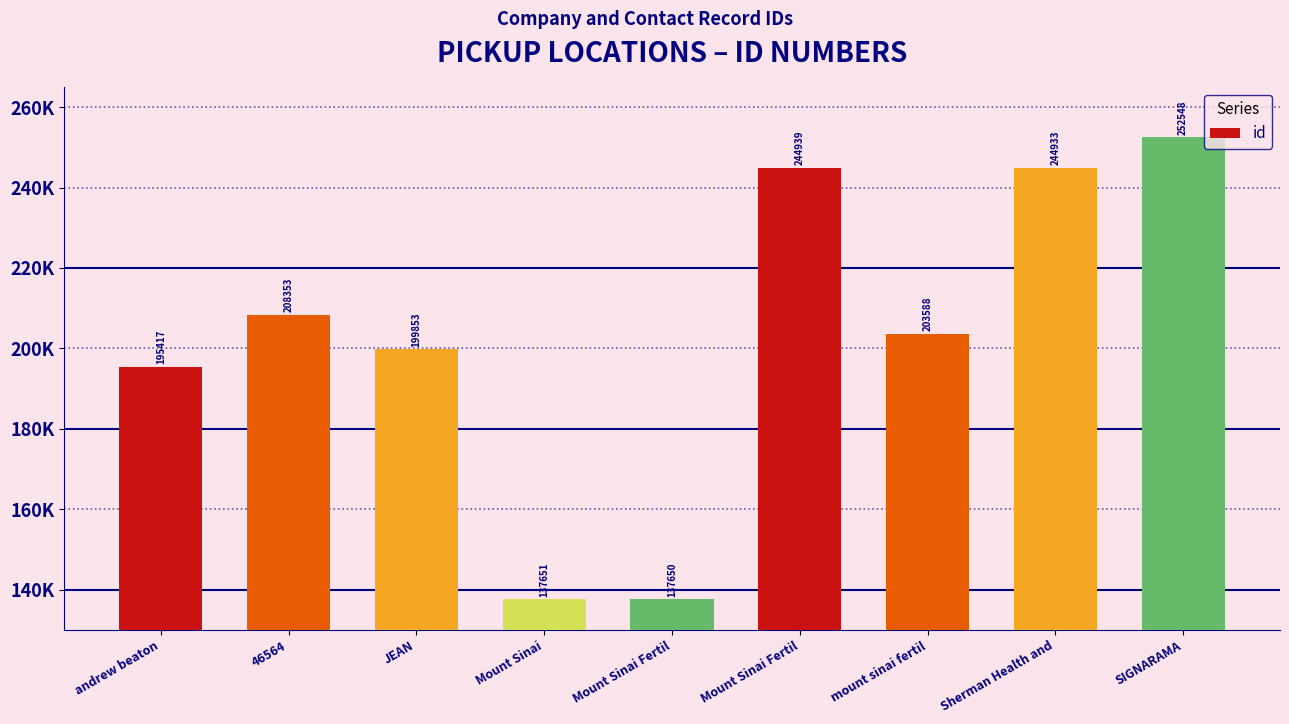

What is the change in value from andrew beaton to mount sinai fertil?

+8171